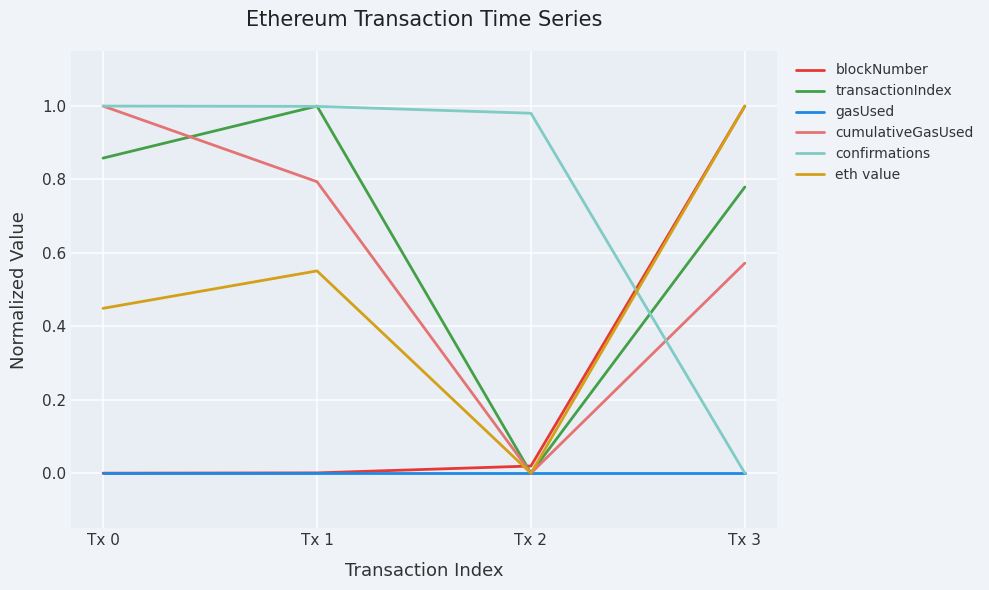

How many times do blockNumber and cumulativeGasUsed cross each other?

1